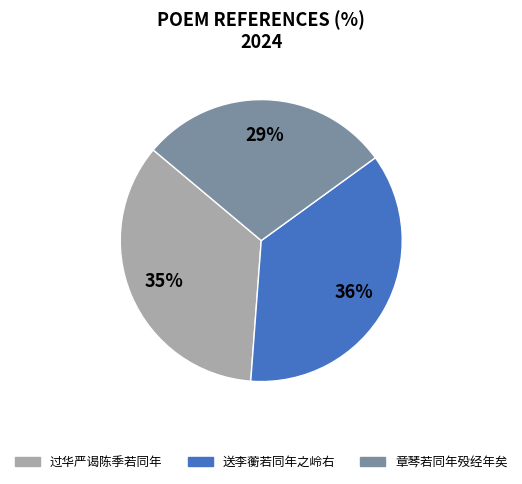

To the nearest percent, what is the difference between the largest and smallest slice percentages?

7%